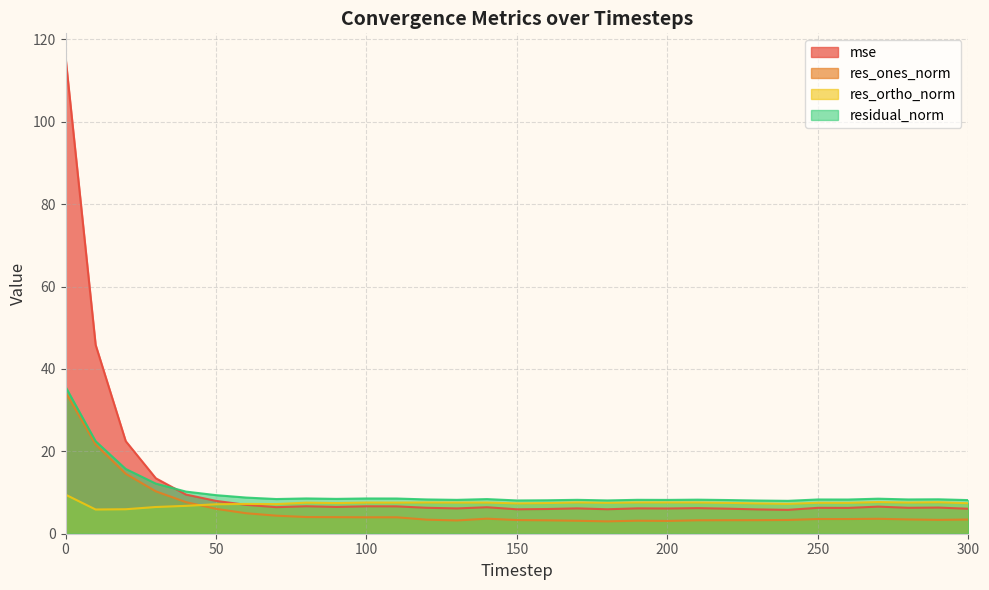

Which series has the widest spread of values?

mse